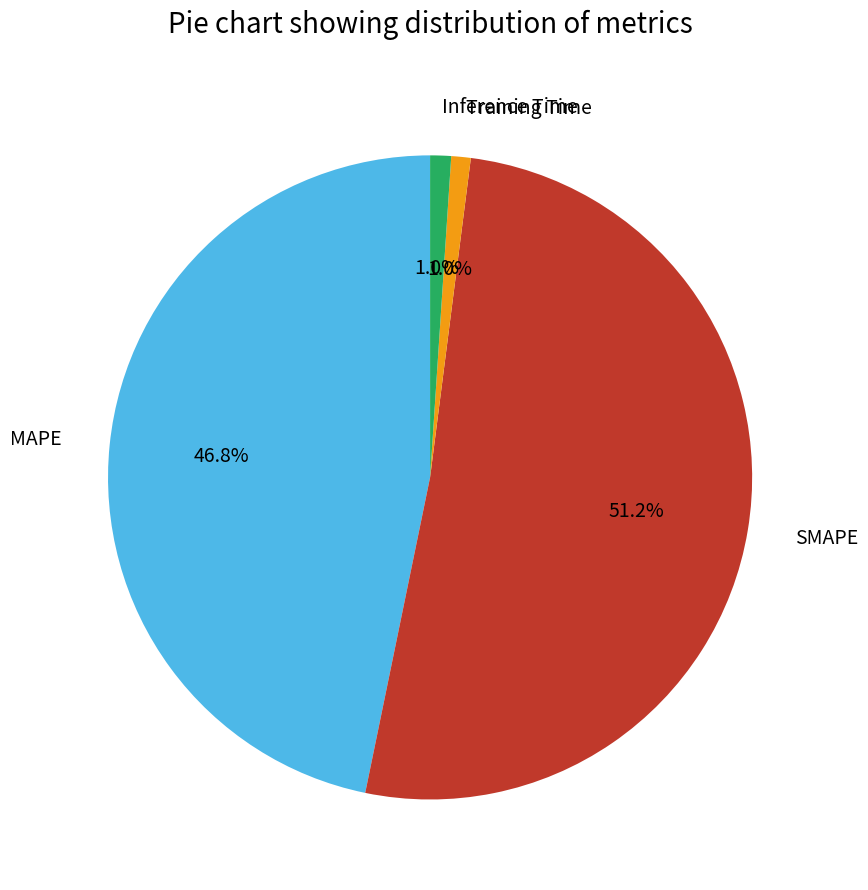

Is Inference Time the majority of the pie?

No